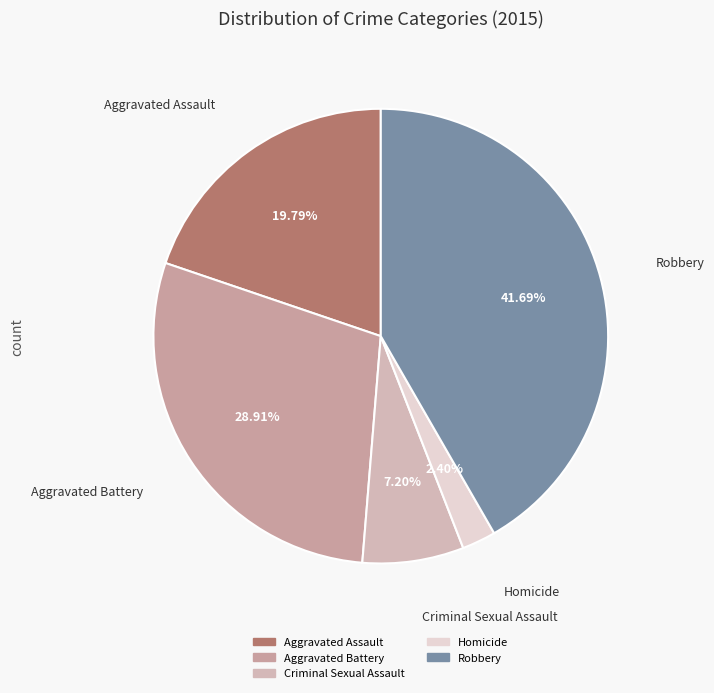

To the nearest percent, what portion does Homicide represent?

2%